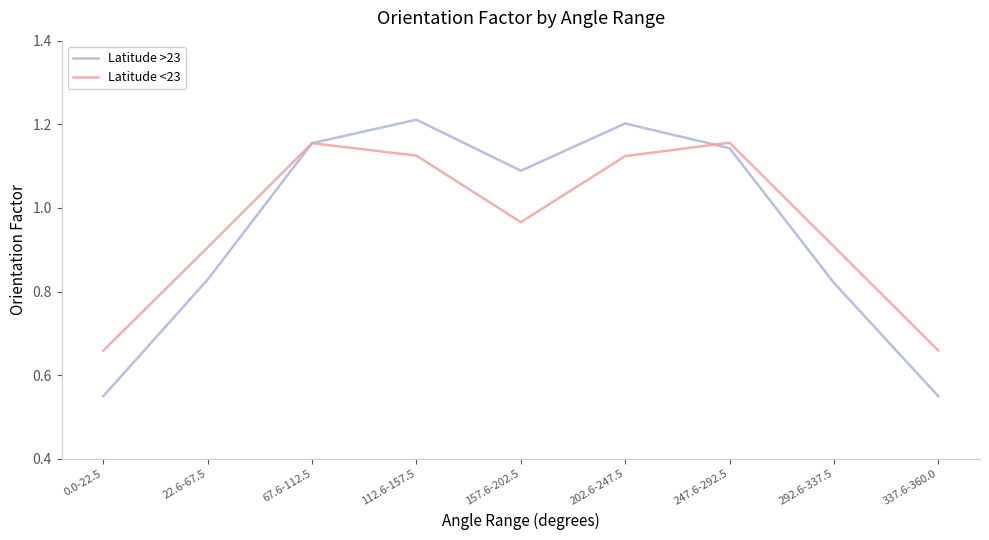

What position from the right is 157.6-202.5?

5